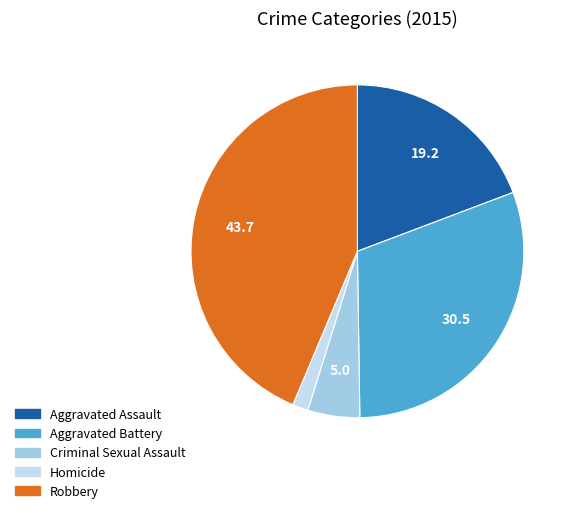

What is the smallest slice in the pie chart?

Homicide